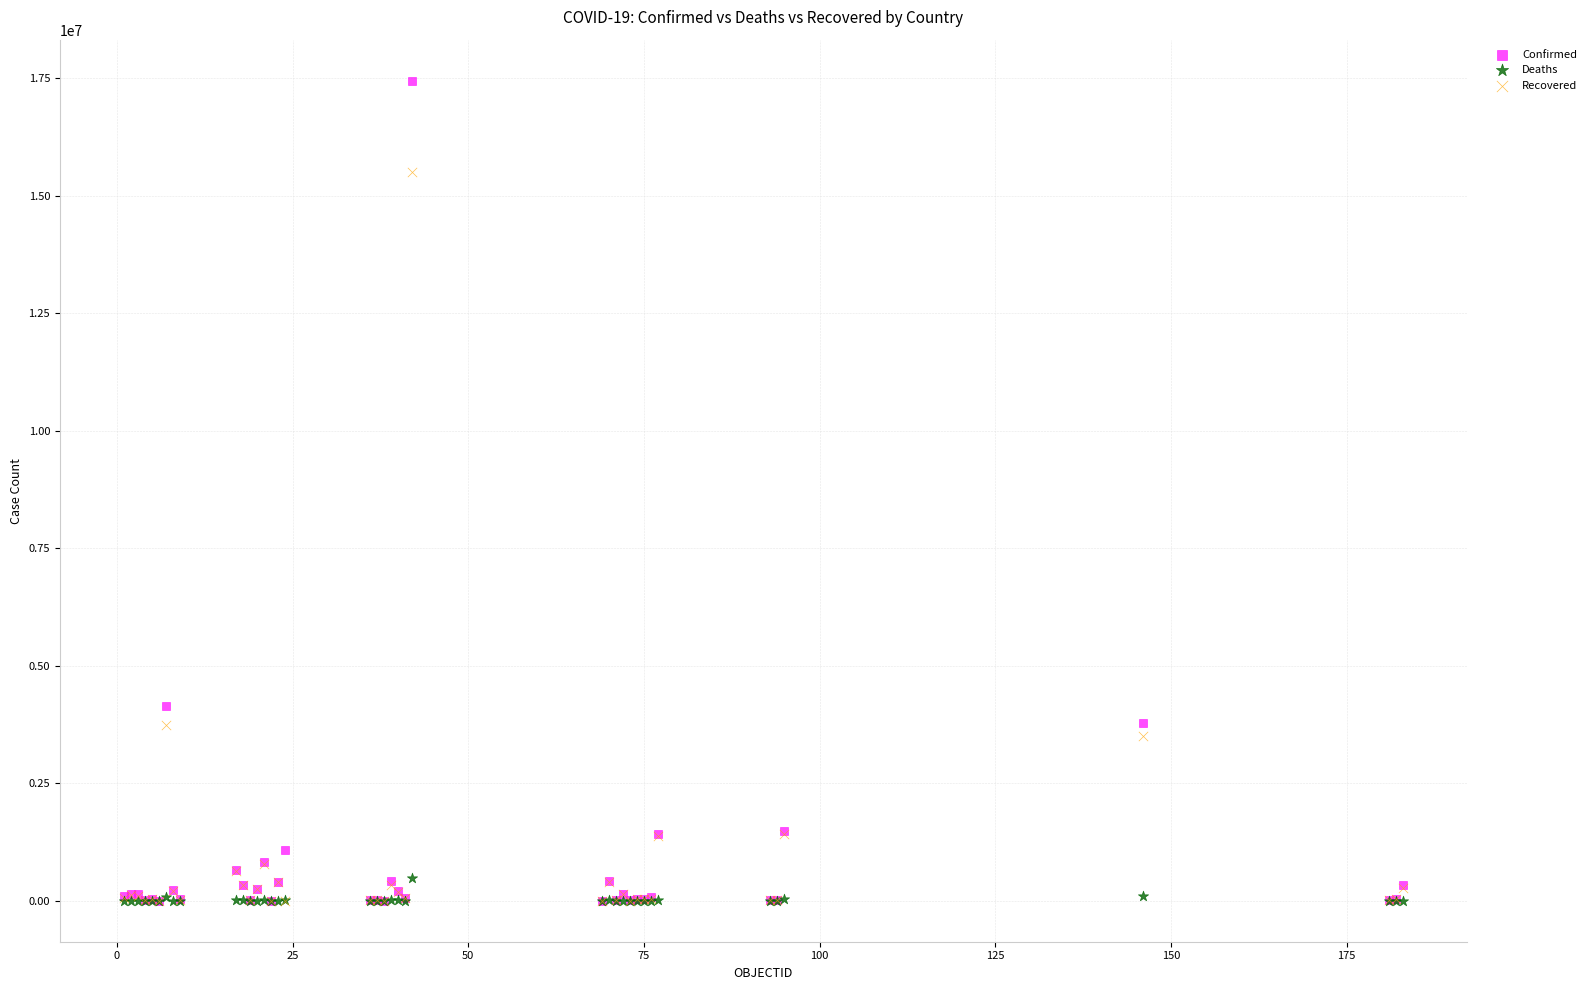

Which series reaches the maximum Y coordinate?

Confirmed